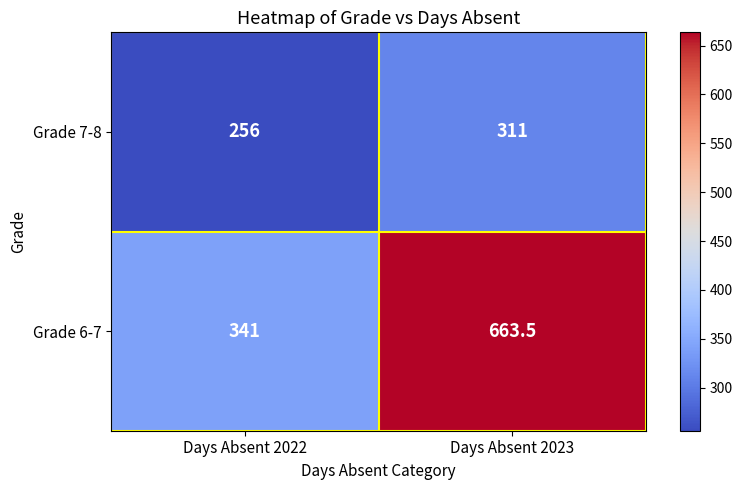

Which series has the widest spread of values?

Grade 6-7